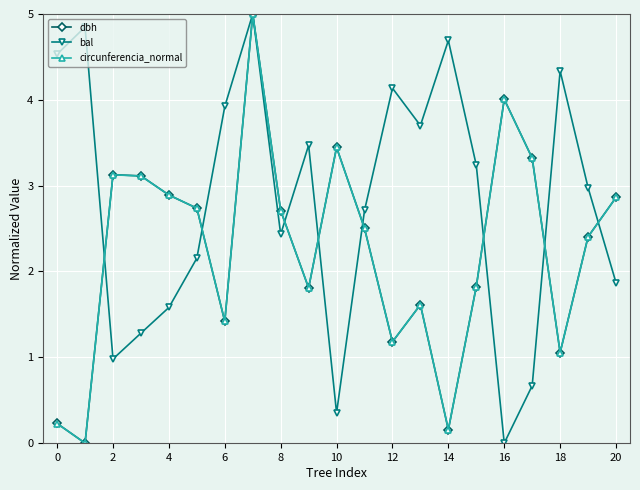

What is the difference between the second highest and minimum values in the dbh series?

4.0